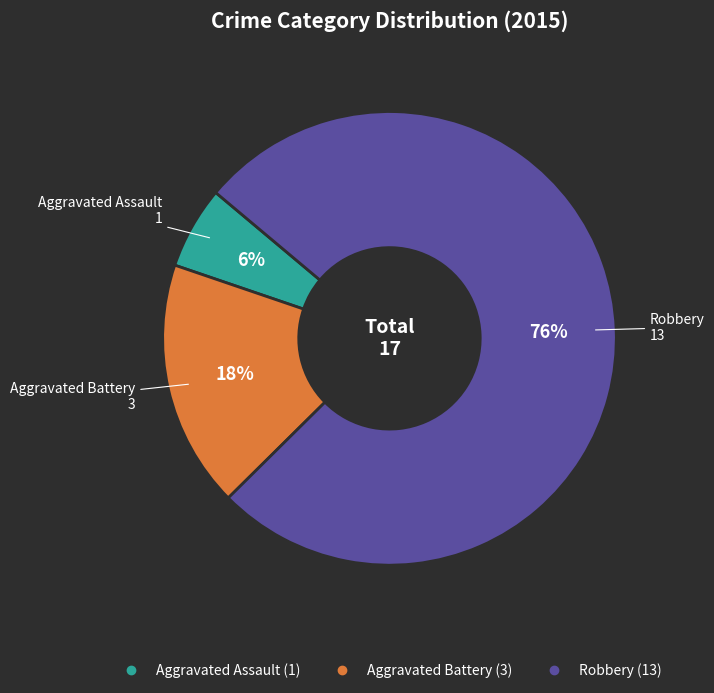

Does Aggravated Battery account for over 50% of the chart?

No